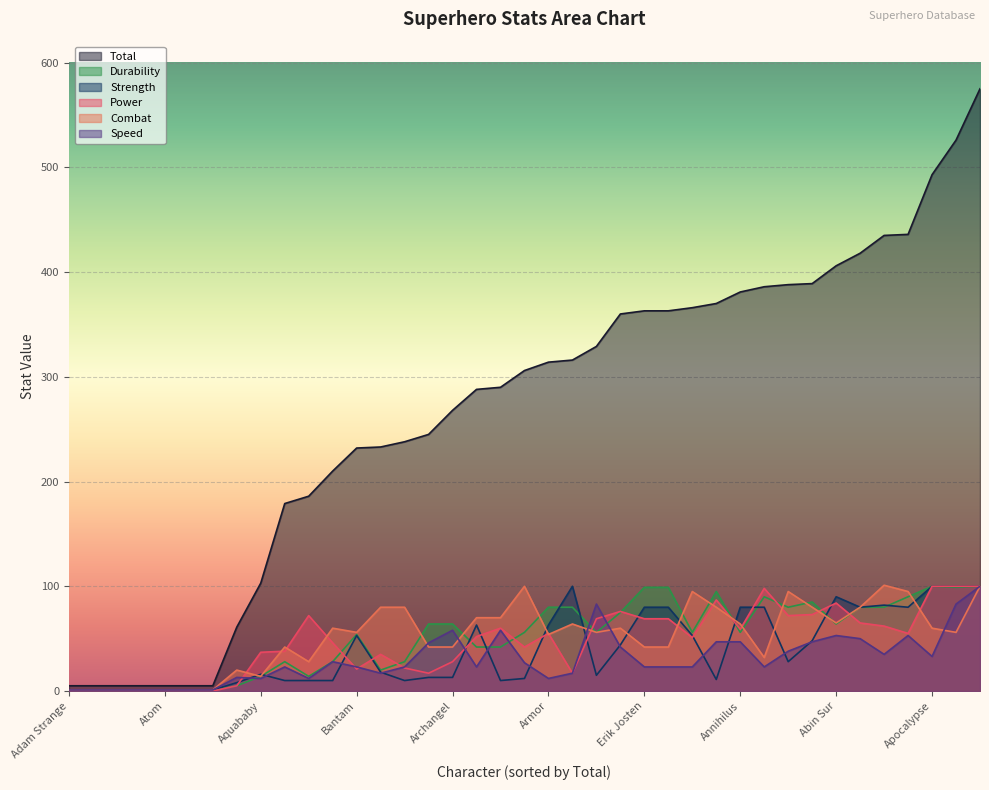

List the labels in order of Combat value, largest first.

Ares, Amazo, Batgirl IV, Abomination, Agent Zero, Bane, Animal Man, Aquaman, Azazel, Azrael, Batgirl VI, Arclight, Banshee, Abin Sur, A-Bomb, Annihilus, Angel Salvadore, Apocalypse, Aqualad, Abraxas, Aurora, Bantam, Armor, Angel, Archangel, Erik Josten, Atlas, Atom Girl, Alan Scott, Ariel, Agent Bob, Aquababy, Adam Strange, Ammo, Arachne, Atom, Atom II, Atom III, Aztar